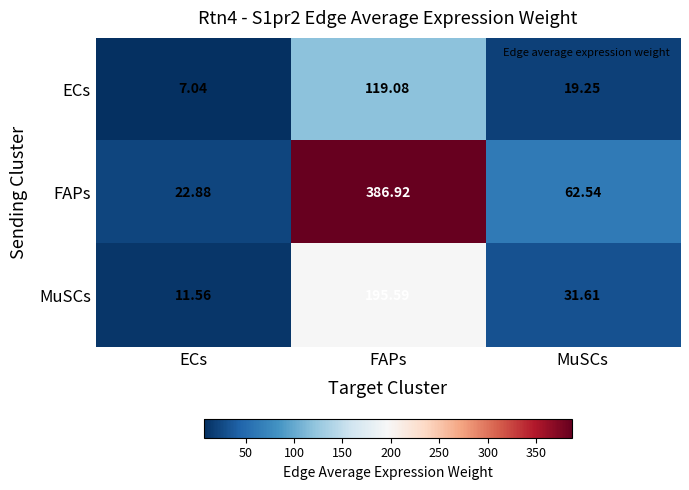

Which series has the largest range (max minus min)?

FAPs